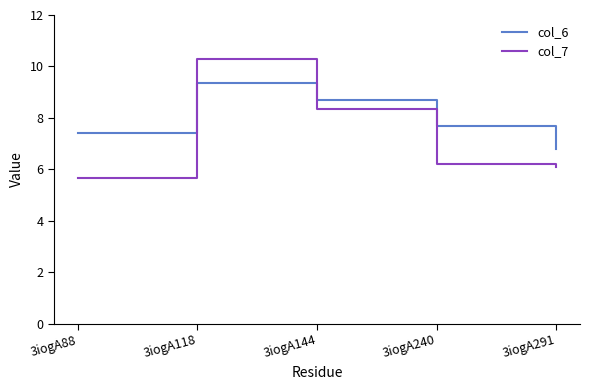

Reading left to right, extract all data points from this chart.

col_6: 7.4	9.4	8.7	7.7	6.8
col_7: 5.6	10.3	8.3	6.2	6.1